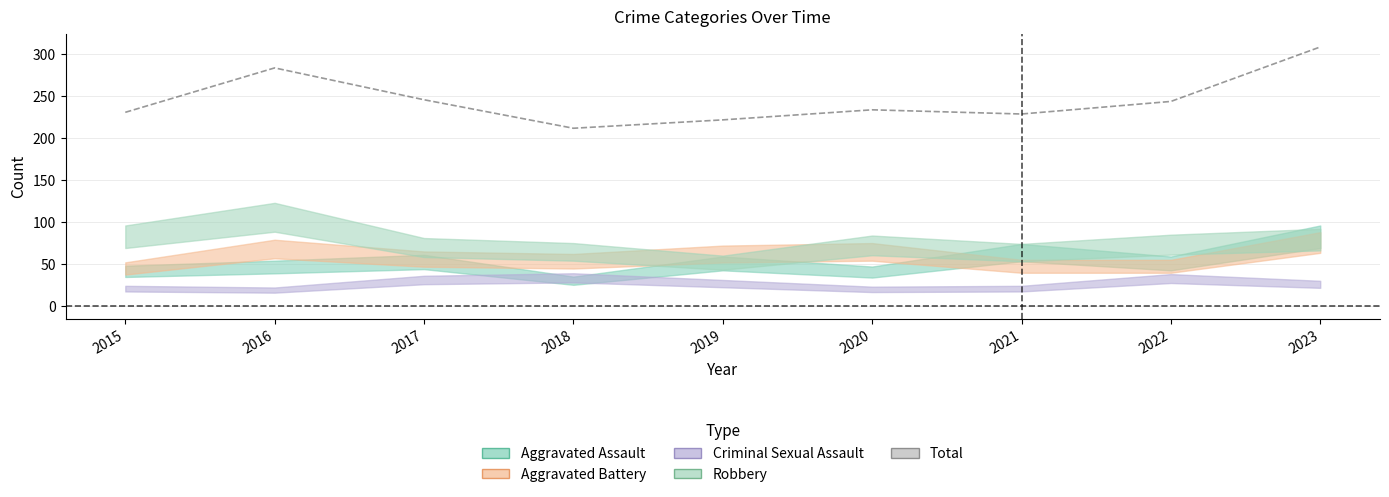

Between 2020 and 2019, which is larger?

2020